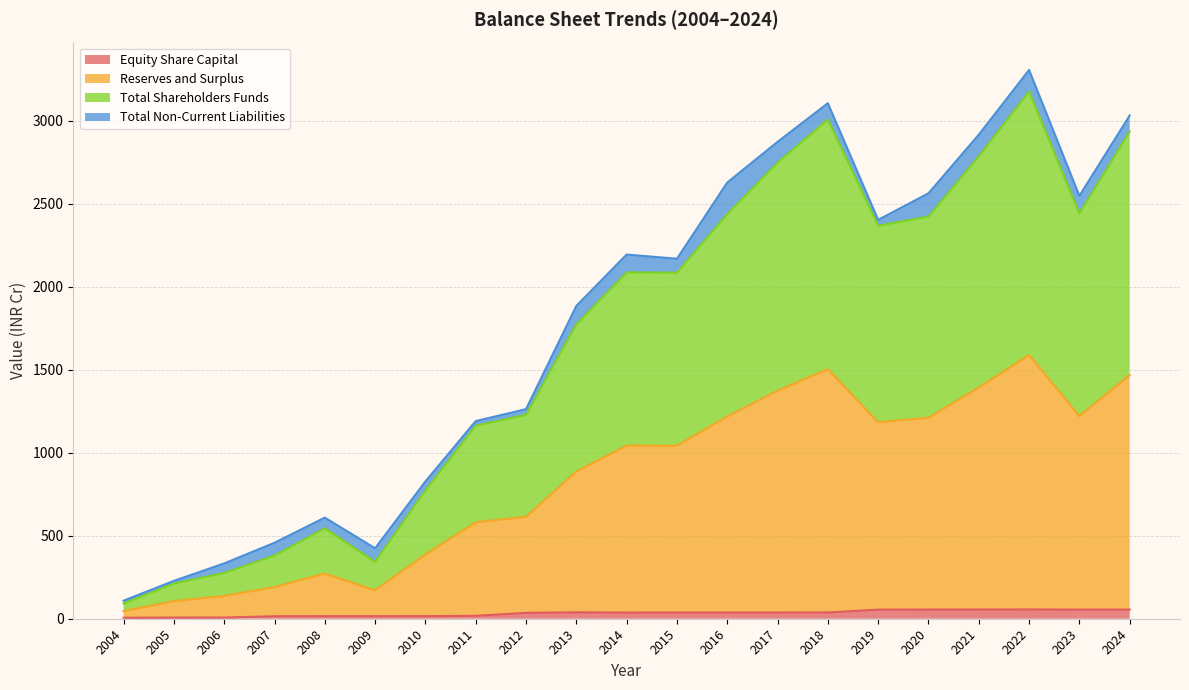

The Equity Share Capital series shows 7.3 at 2006. True or false?

True